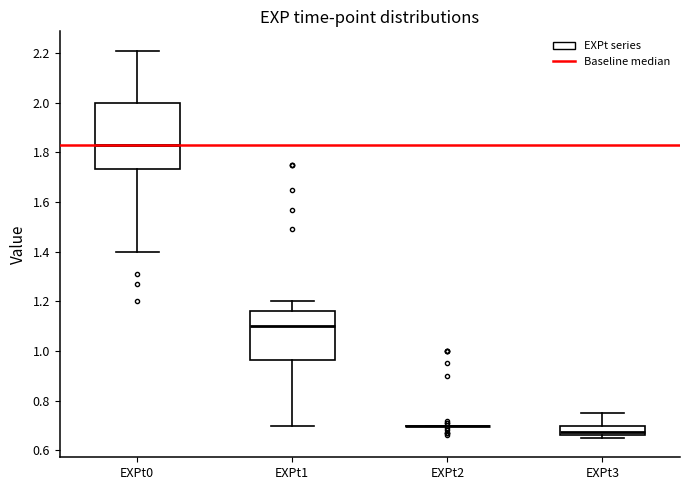

Comparing the boxes themselves (not the whiskers), which one is the tallest?

EXPt0